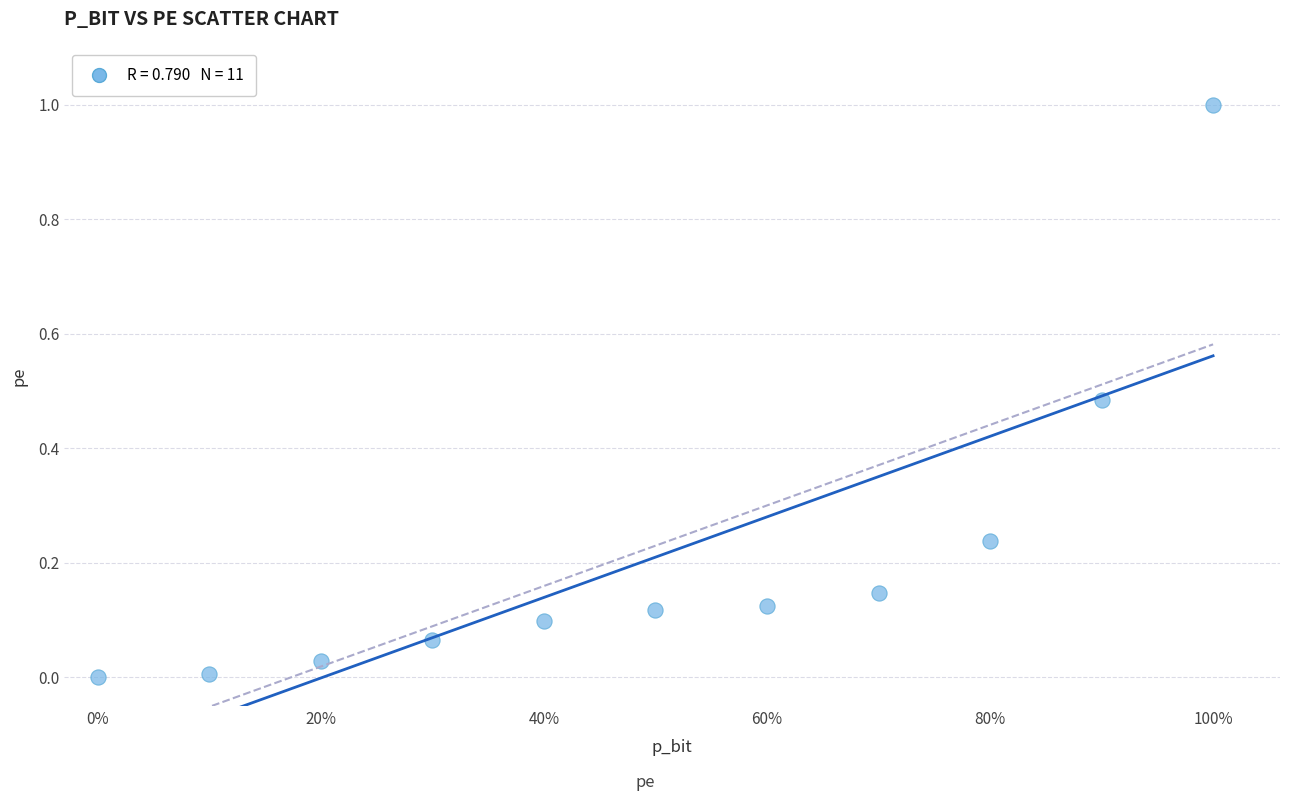

What is the range of Y values (max minus min)?

1.0